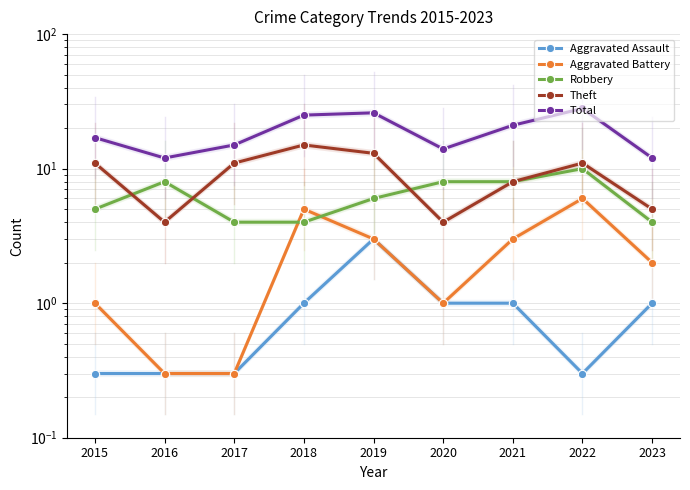

At which category is the sum across all series the highest?

2022